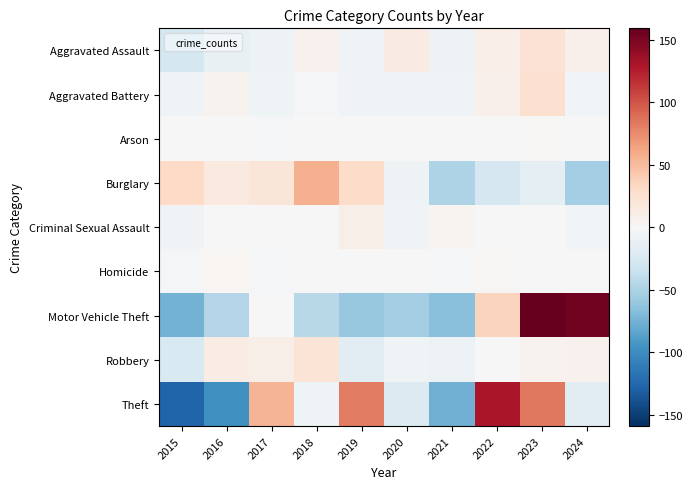

Reading left to right, transcribe all the data shown in this chart.

Aggravated Assault: 2015=-27.5	2016=-11.5	2017=-8.5	2018=6.5	2019=-5.5	2020=13.5	2021=-8.5	2022=10.5	2023=22.5	2024=8.5
Aggravated Battery: 2015=-6.0	2016=5.0	2017=-7.0	2018=-3.0	2019=-6.0	2020=-7.0	2021=-6.0	2022=8.0	2023=26.0	2024=-4.0
Arson: 2015=-1.1	2016=-0.1	2017=-2.1	2018=0.9	2019=-1.1	2020=-0.1	2021=0.9	2022=-0.1	2023=1.9	2024=0.9
Burglary: 2015=32.1	2016=16.1	2017=19.1	2018=56.1	2019=29.1	2020=-7.9	2021=-48.9	2022=-26.9	2023=-14.9	2024=-53.9
Criminal Sexual Assault: 2015=-5.0	2016=0.0	2017=0.0	2018=1.0	2019=9.0	2020=-5.0	2021=4.0	2022=0.0	2023=0.0	2024=-4.0
Homicide: 2015=-1.8	2016=3.2	2017=-2.8	2018=0.2	2019=-0.8	2020=1.2	2021=-1.8	2022=2.2	2023=0.2	2024=0.2
Motor Vehicle Theft: 2015=-74.8	2016=-46.8	2017=0.2	2018=-43.8	2019=-59.8	2020=-55.8	2021=-66.8	2022=35.2	2023=159.2	2024=153.2
Robbery: 2015=-23.8	2016=12.2	2017=9.2	2018=22.2	2019=-16.8	2020=-6.8	2021=-8.8	2022=-0.8	2023=6.2	2024=7.2
Theft: 2015=-128.0	2016=-98.0	2017=54.0	2018=-7.0	2019=82.0	2020=-22.0	2021=-77.0	2022=130.0	2023=84.0	2024=-18.0